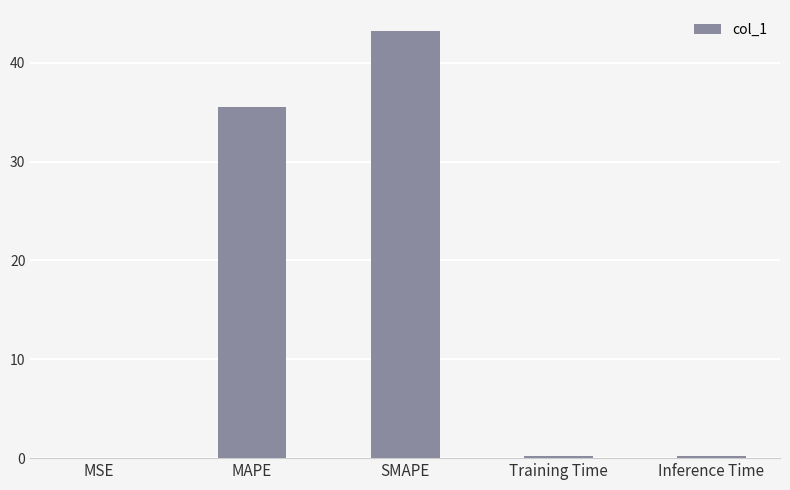

What is the sum of all values?

79.2